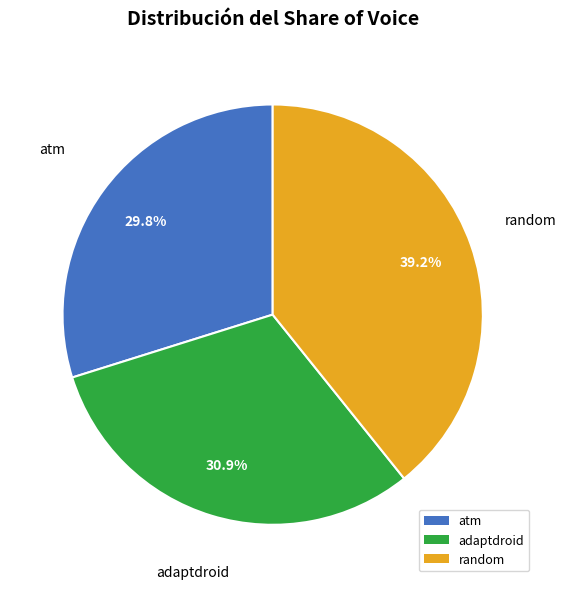

Does any single category account for the majority?

No